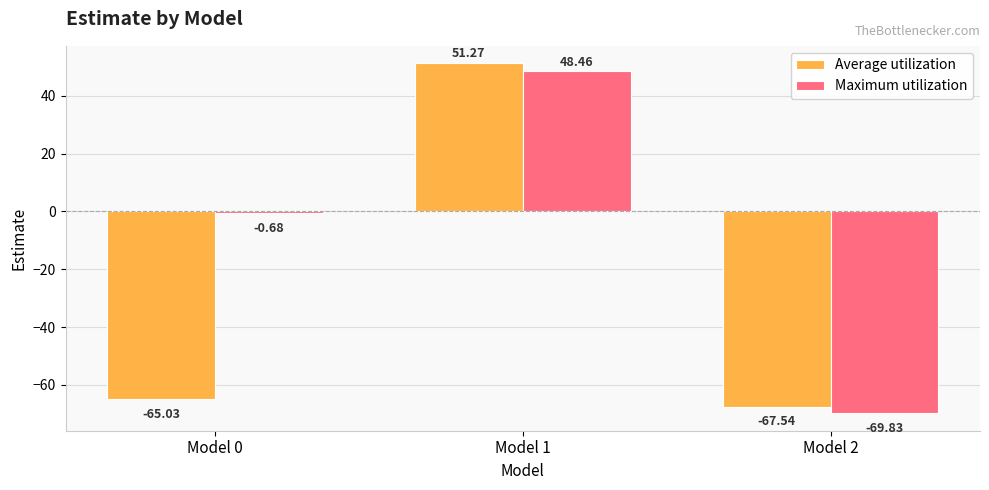

Rank the series at Model 2 from highest to lowest value.

Average utilization, Maximum utilization